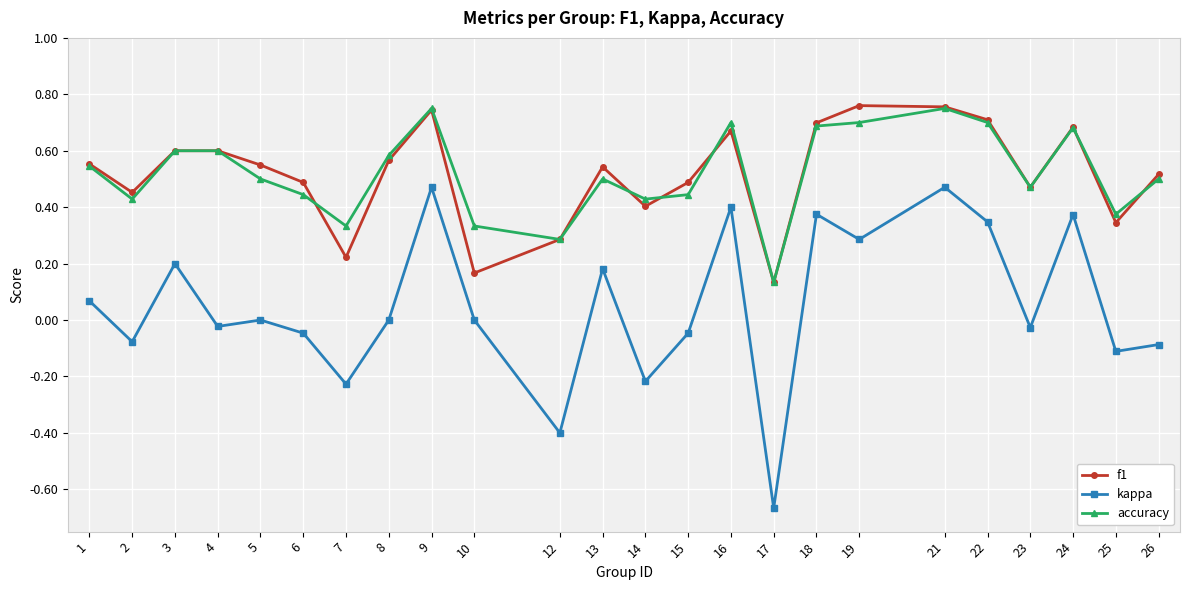

What is the difference between the maximum and minimum values in the kappa series?

1.1